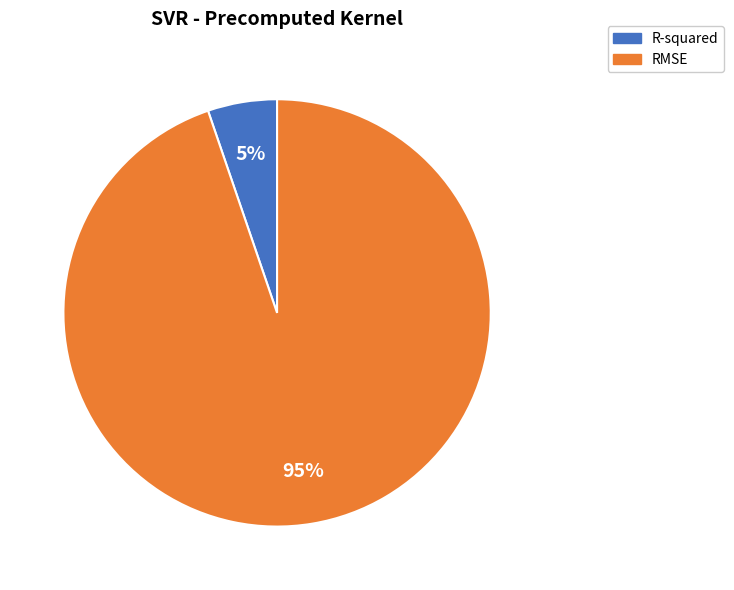

What is the majority slice?

RMSE